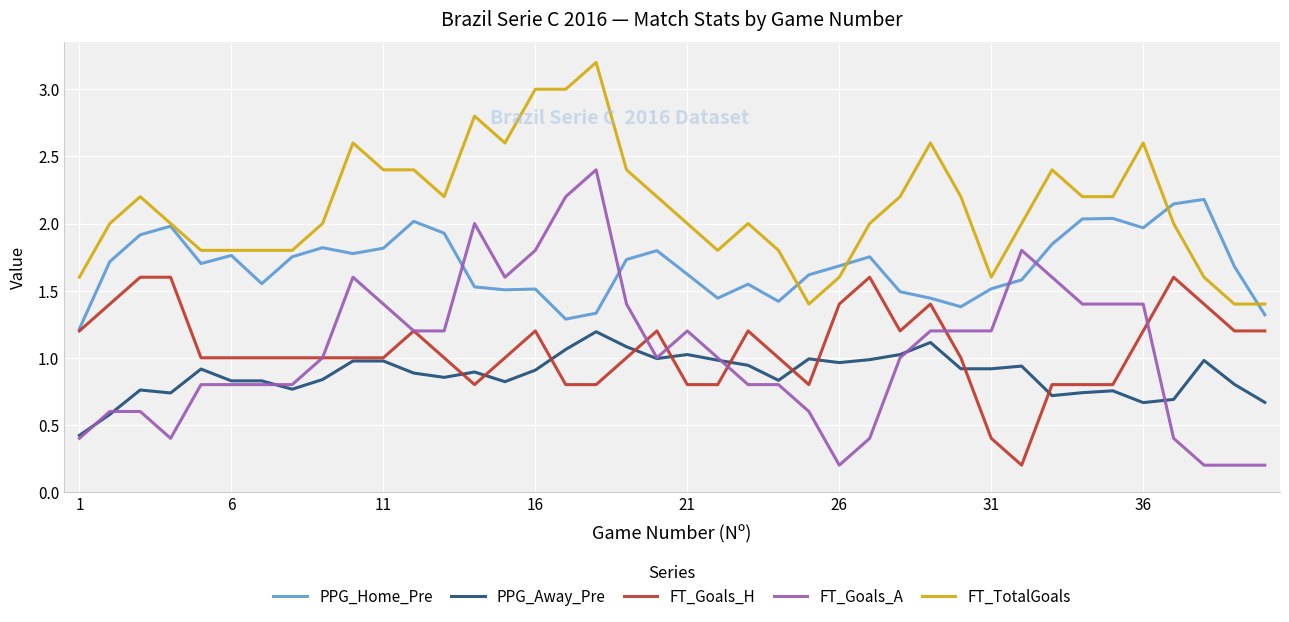

True or false: PPG_Home_Pre and FT_Goals_A intersect in this chart.

True